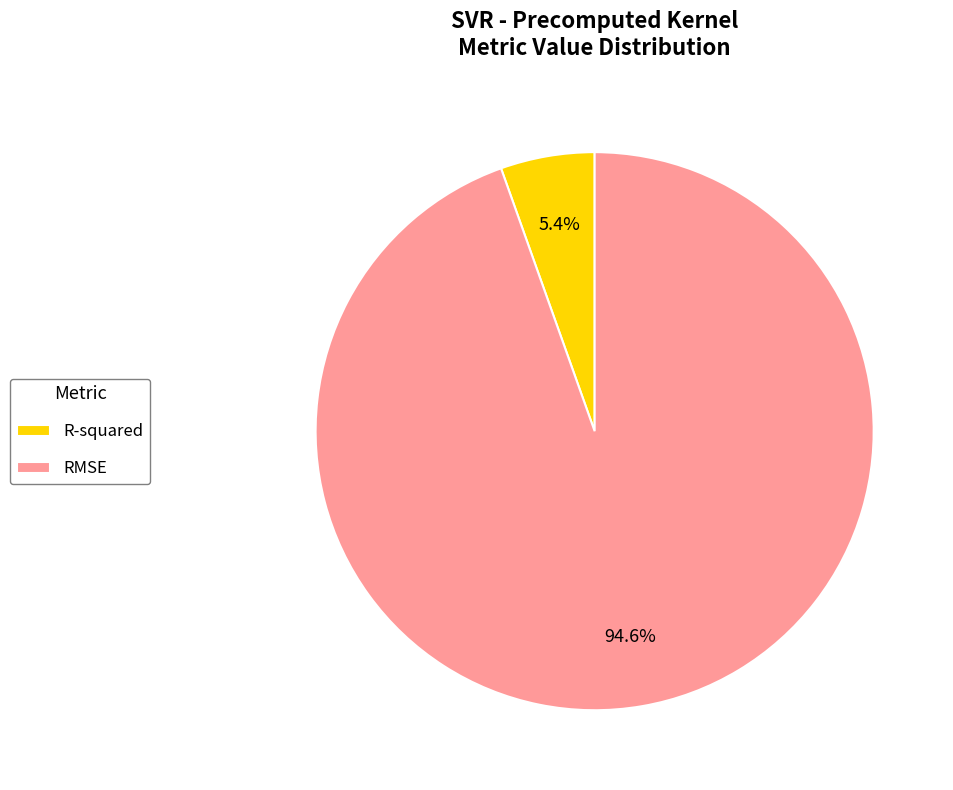

Between RMSE and R-squared, which is larger?

RMSE